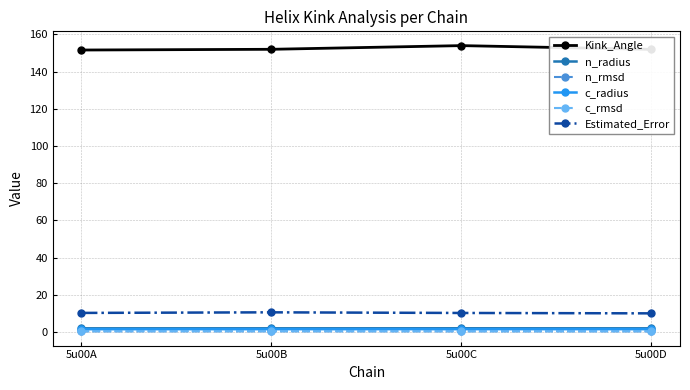

Where is the first local maximum for Kink_Angle?

5u00C